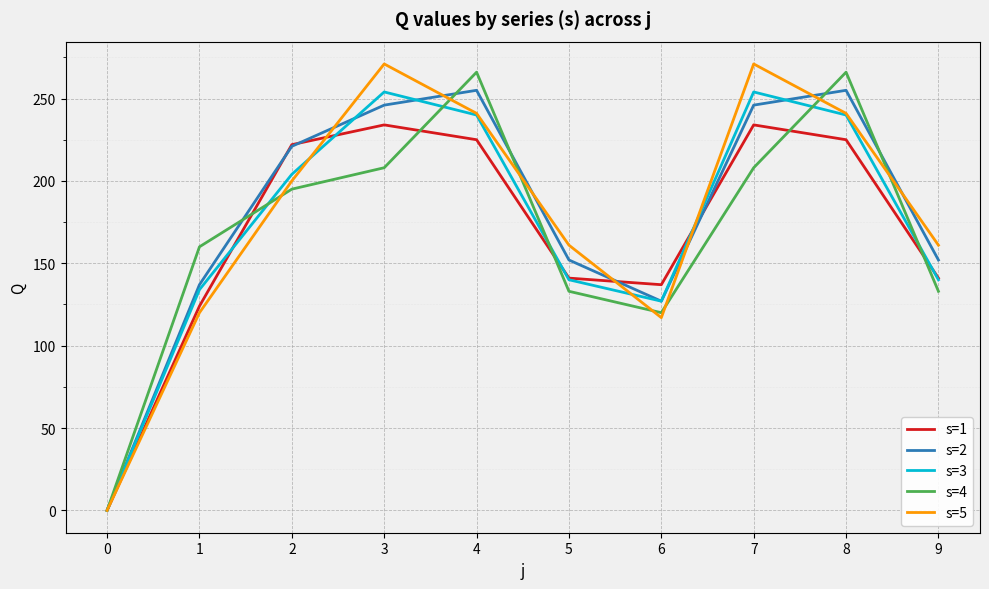

After their last crossing, which series has the higher values: s=5 or s=2?

s=5